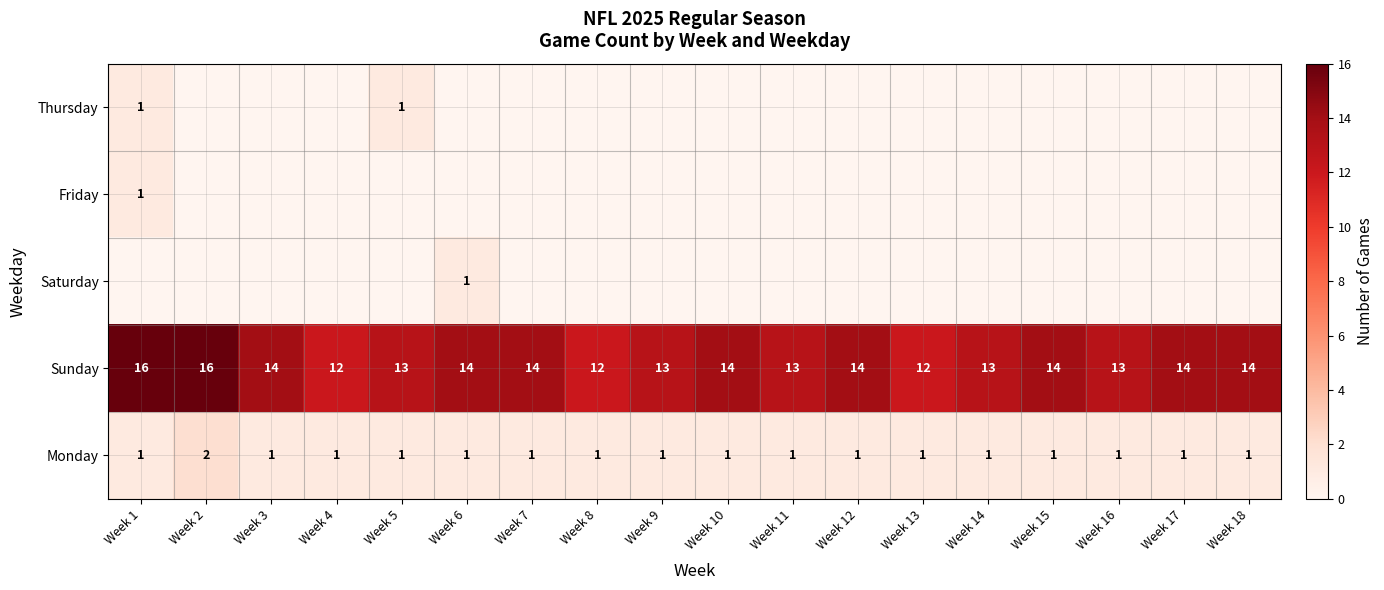

What is the total value across all series at Week 17?

15